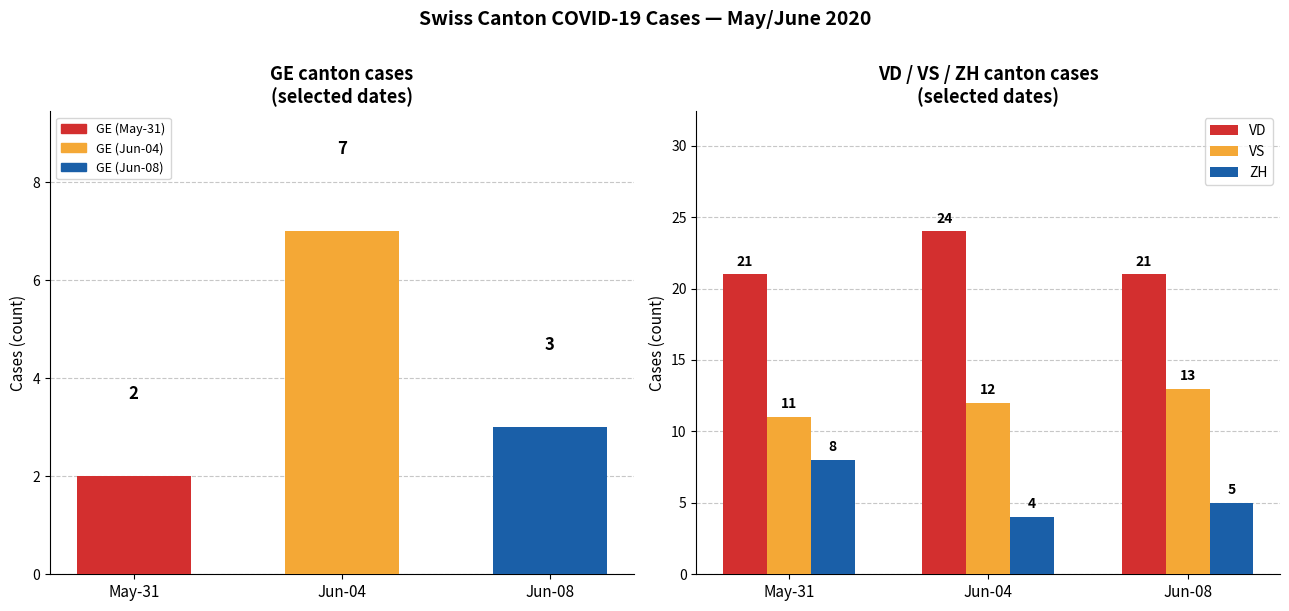

Which series changed the most between Jun-04 and Jun-08?

CH